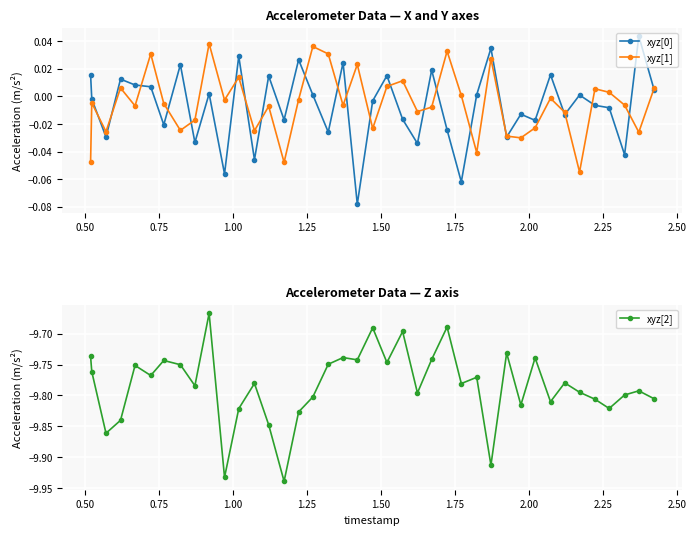

What is the value of the xyz[2] point at the 20th from the left?

-9.7